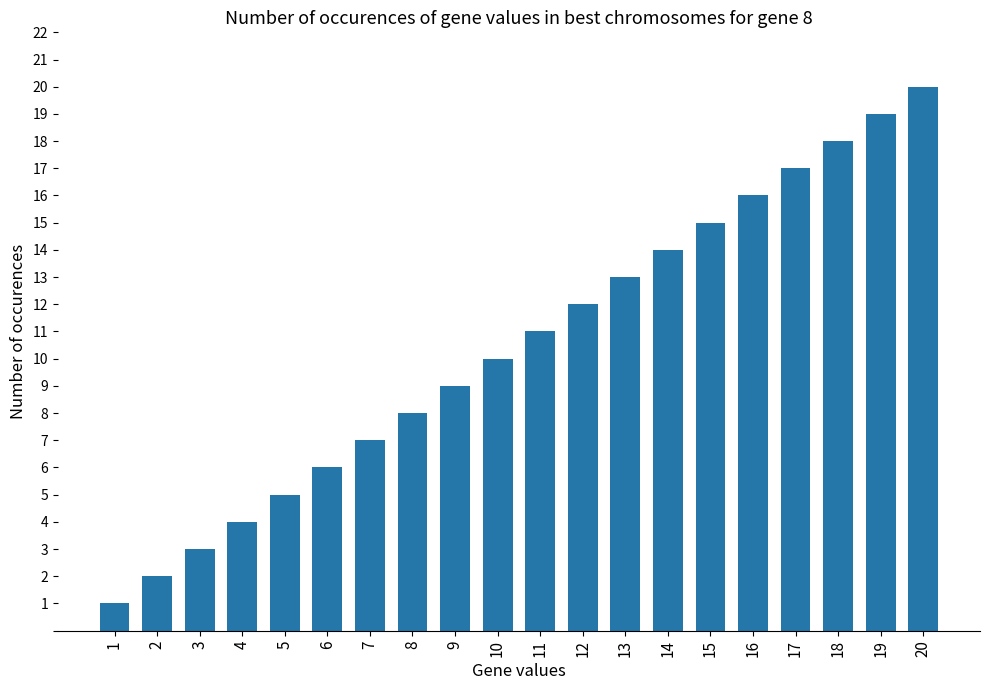

What is the sum of the values at 3 and 11?

14